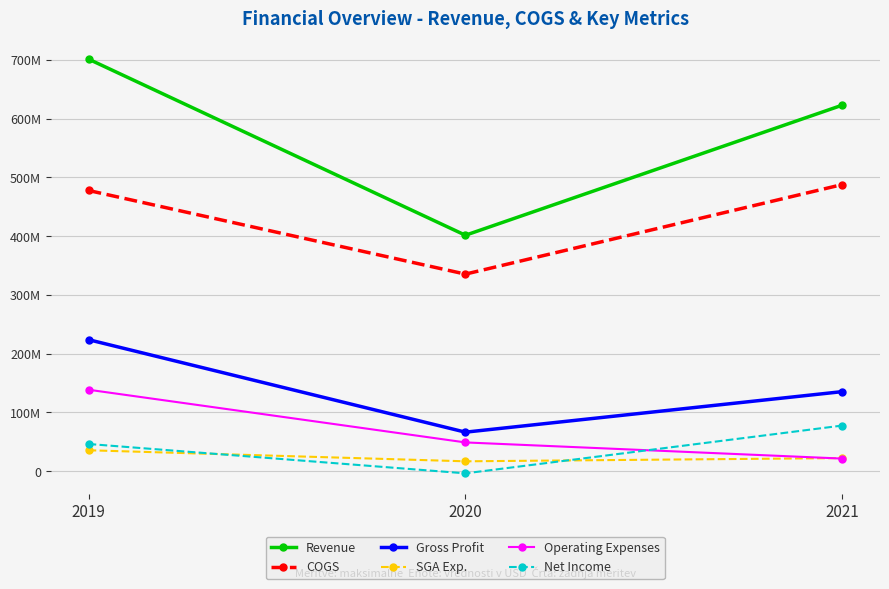

Does the chart have visible grid lines?

Yes